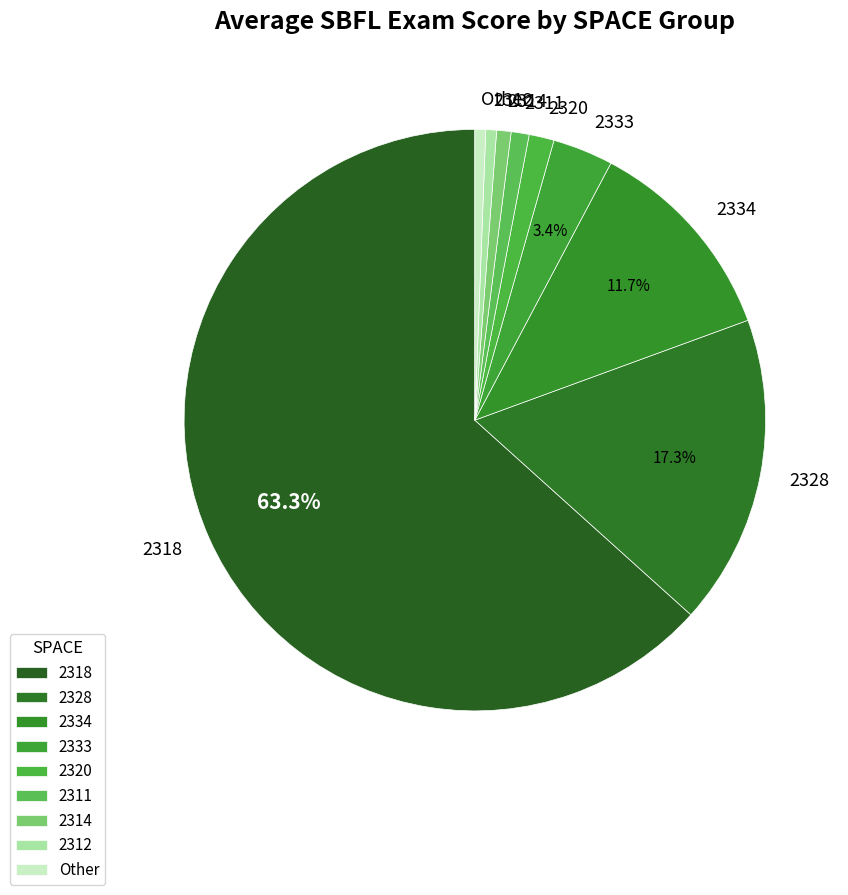

Which slice represents more than half of the pie?

2318